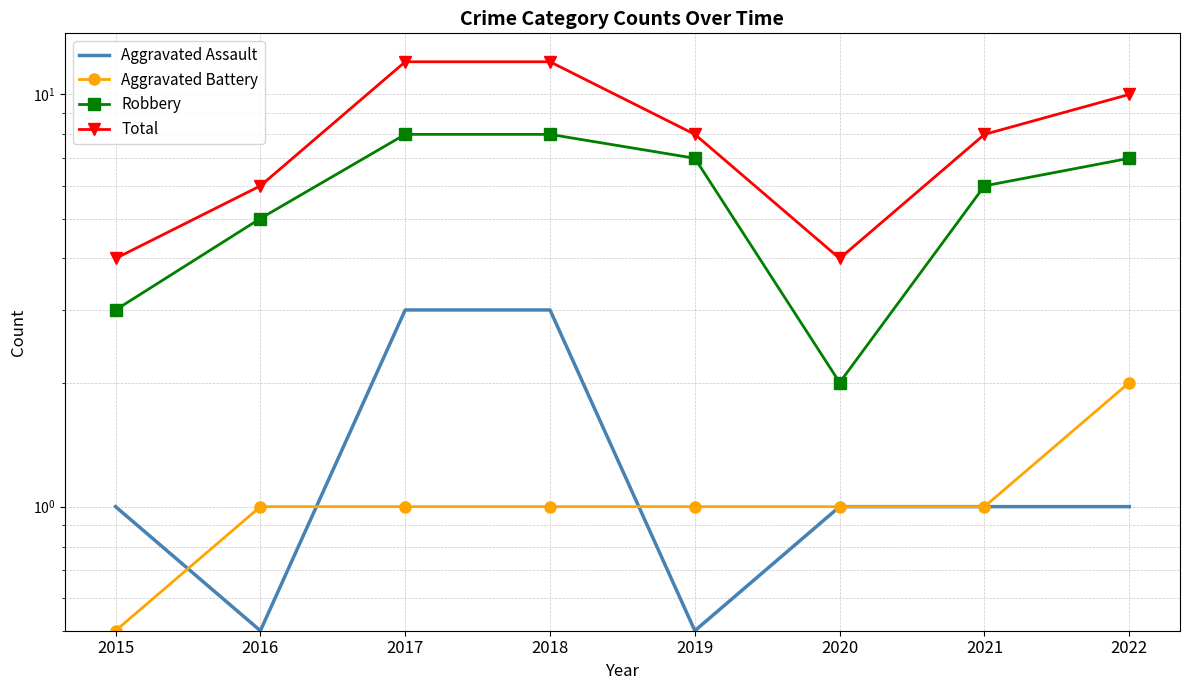

At which label is Aggravated Assault closest to 1?

2015